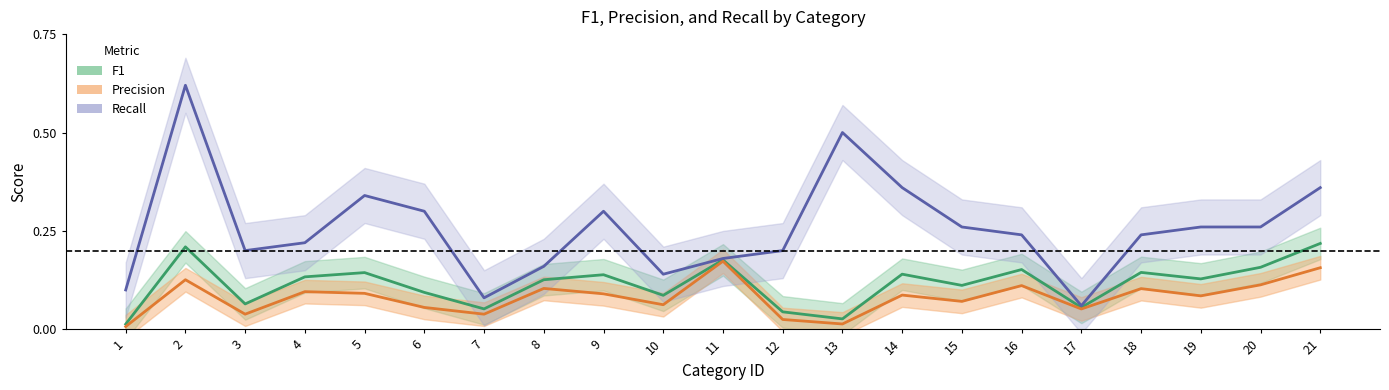

Reading left to right, list all the values displayed in this chart.

F1: 0.0	0.2	0.1	0.1	0.1	0.1	0.1	0.1	0.1	0.1	0.2	0.0	0.0	0.1	0.1	0.2	0.1	0.1	0.1	0.2	0.2
Precision: 0.0	0.1	0.0	0.1	0.1	0.1	0.0	0.1	0.1	0.1	0.2	0.0	0.0	0.1	0.1	0.1	0.1	0.1	0.1	0.1	0.2
Recall: 0.1	0.6	0.2	0.2	0.3	0.3	0.1	0.2	0.3	0.1	0.2	0.2	0.5	0.4	0.3	0.2	0.1	0.2	0.3	0.3	0.4